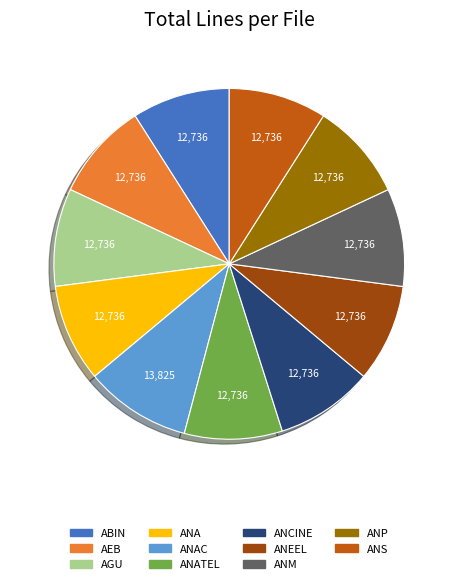

Does any single category account for the majority?

No